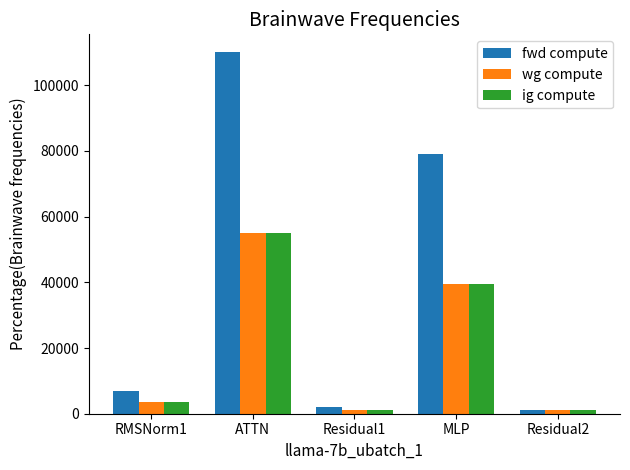

How many data points in ig compute are less than 3461?

2